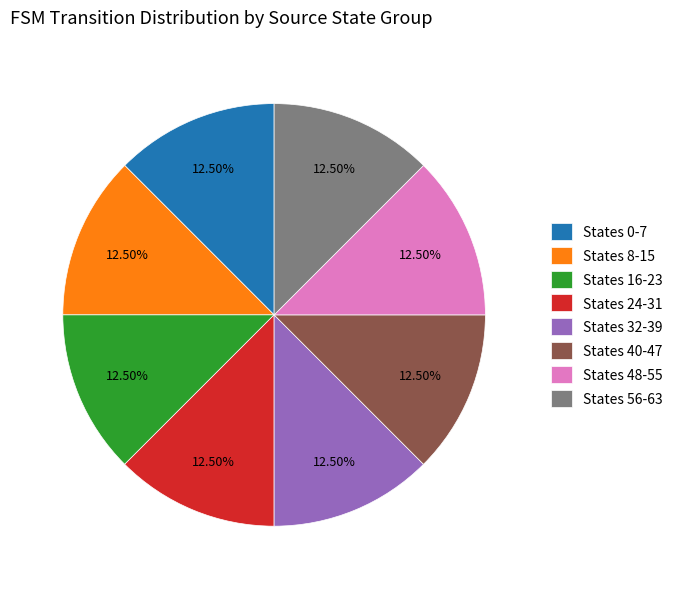

To the nearest percent, what is the difference between the largest and smallest slice percentages?

0%